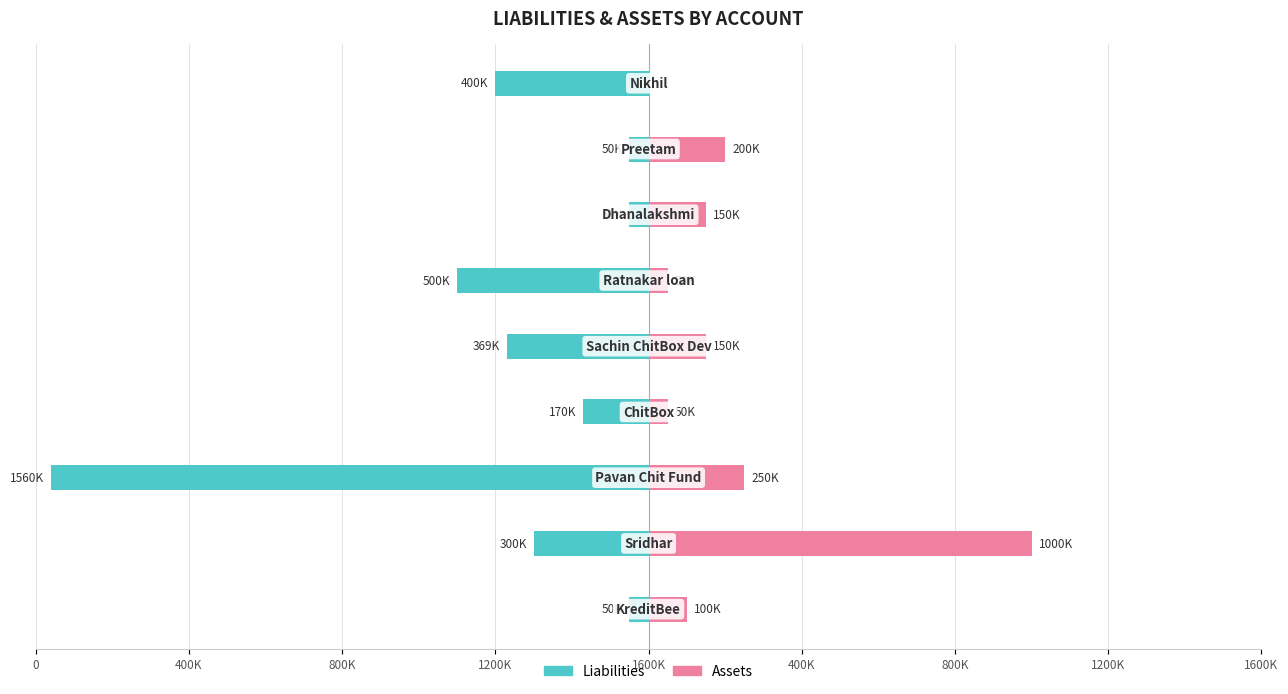

What is the label of the 3rd bar from the right?

800K